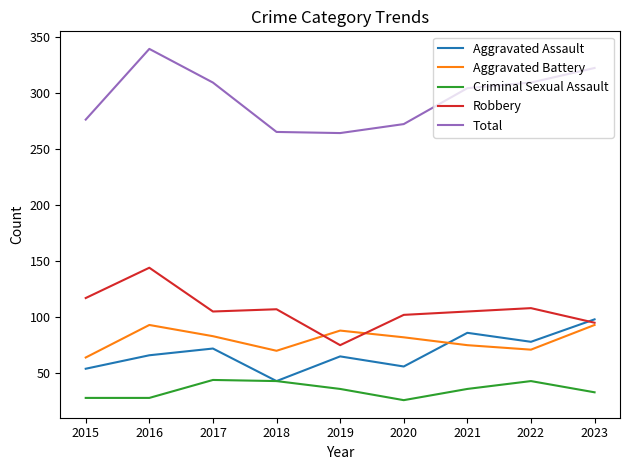

What is the maximum value for Criminal Sexual Assault?

44